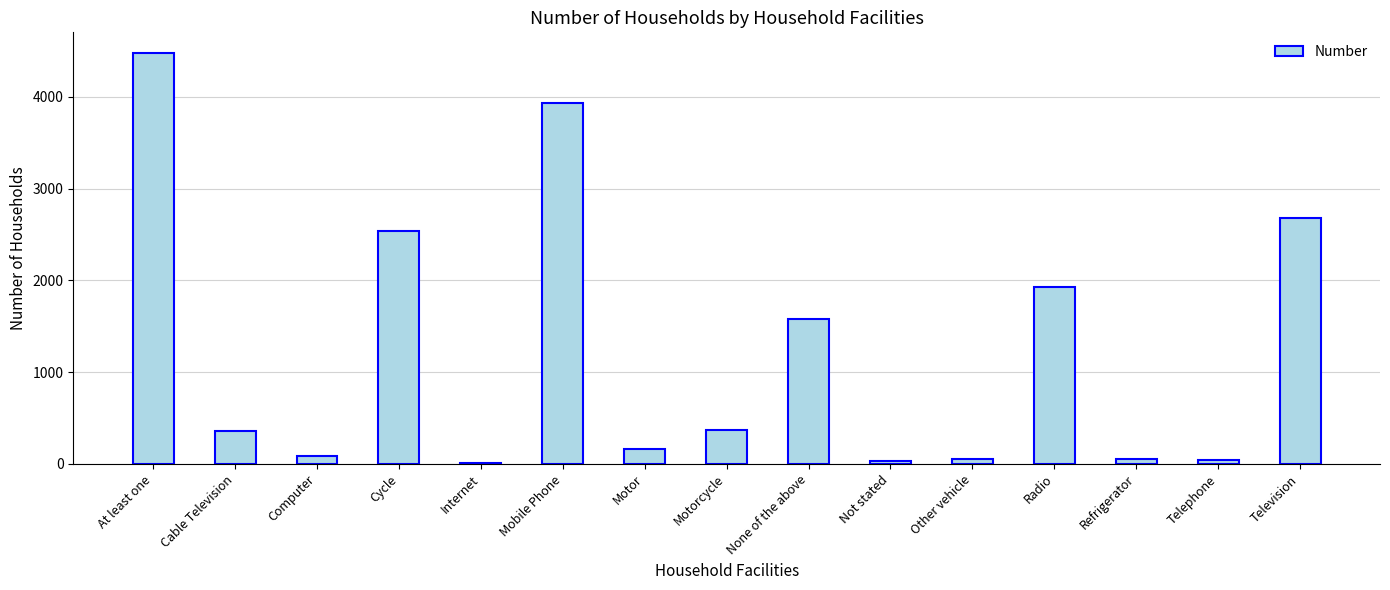

The chart shows a value of 3933 at Mobile Phone. True or false?

True